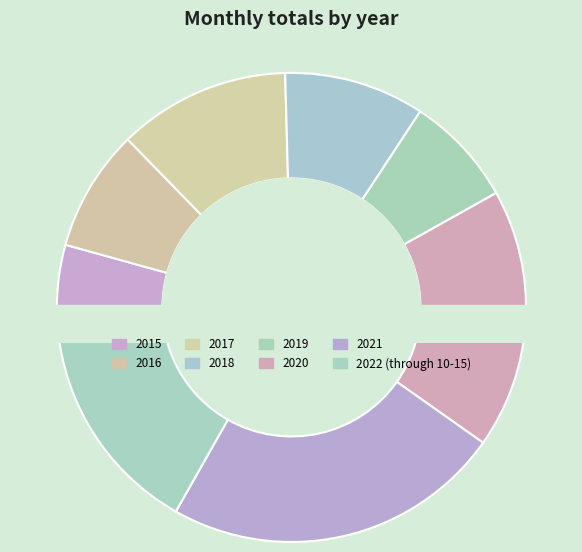

What is the change in value from 2019 to 2022 (through 10-15)?

+723